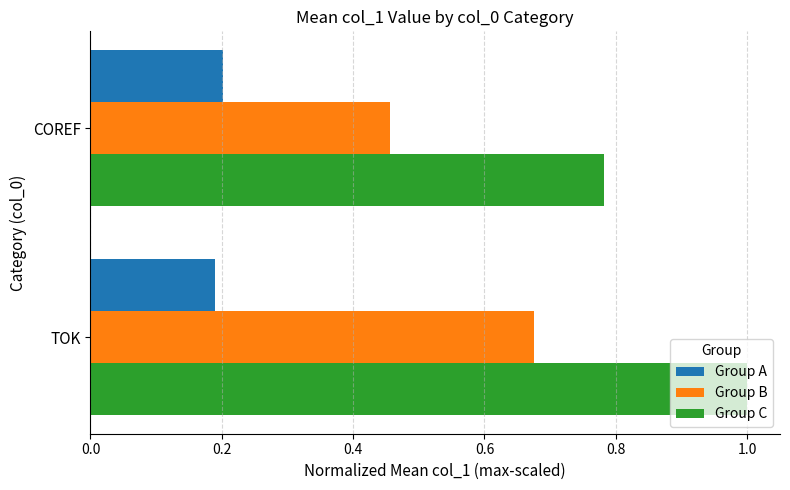

Rank the series at TOK from lowest to highest value.

Group A, Group B, Group C